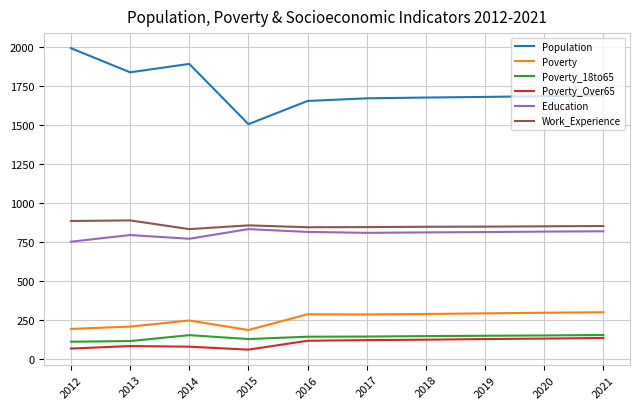

At which category does Education reach its first local valley?

2014